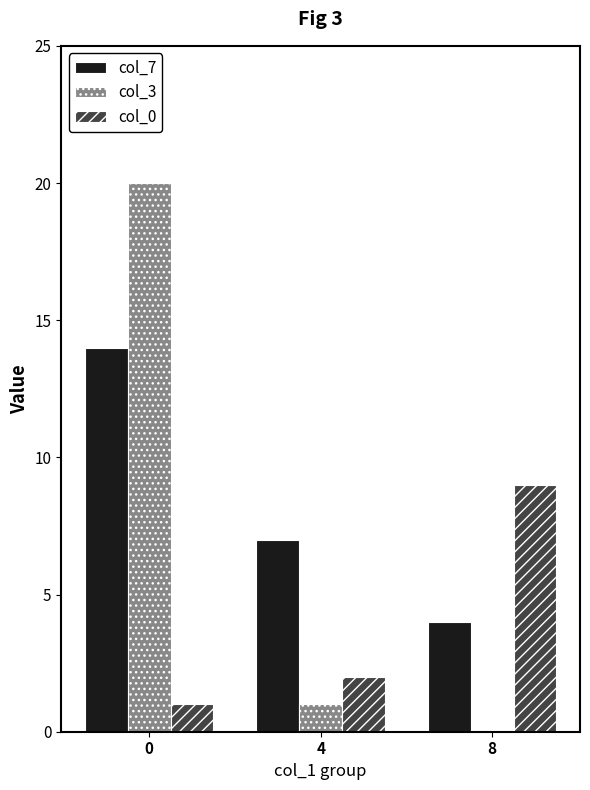

Reading left to right, list all the values displayed in this chart.

col_7: 14	7	4
col_3: 20	1	0
col_0: 1	2	9